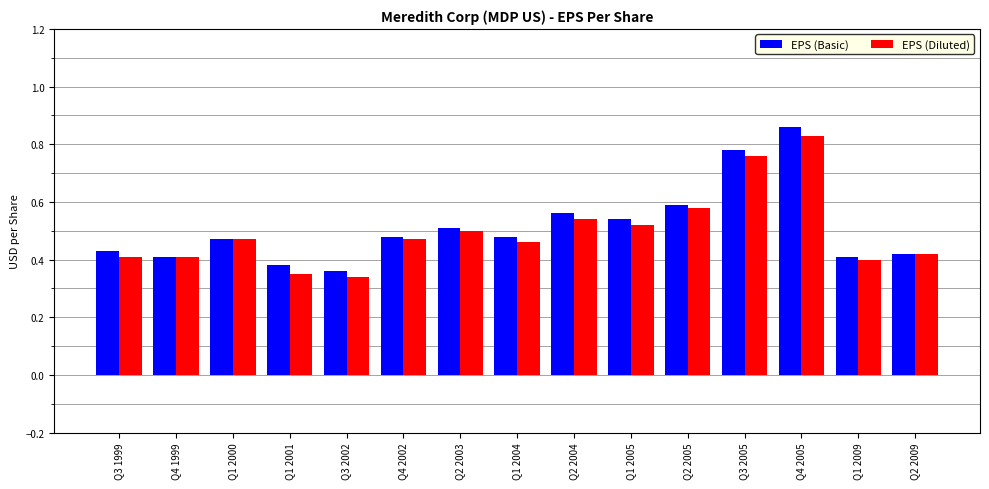

At which category is the sum across all series the highest?

Q4 2005